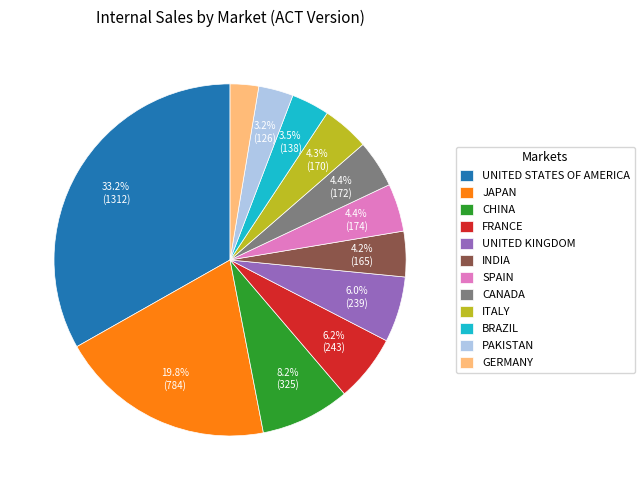

Does any single category account for the majority?

No